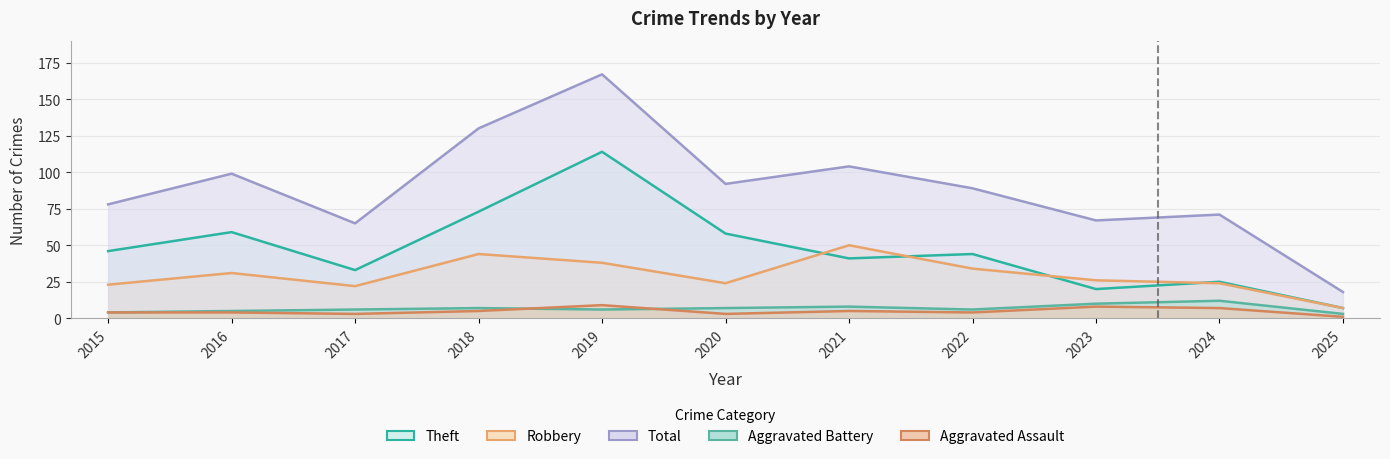

What is the value of the Aggravated Assault point at the 8th from the left?

4